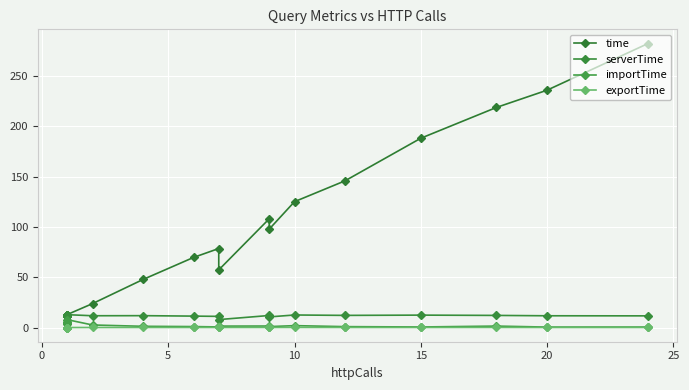

What is the average value of the serverTime series?

11.6